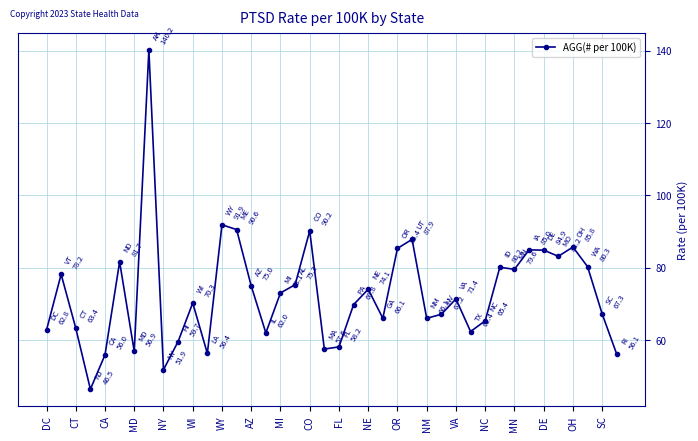

What is the greatest value displayed?

140.2